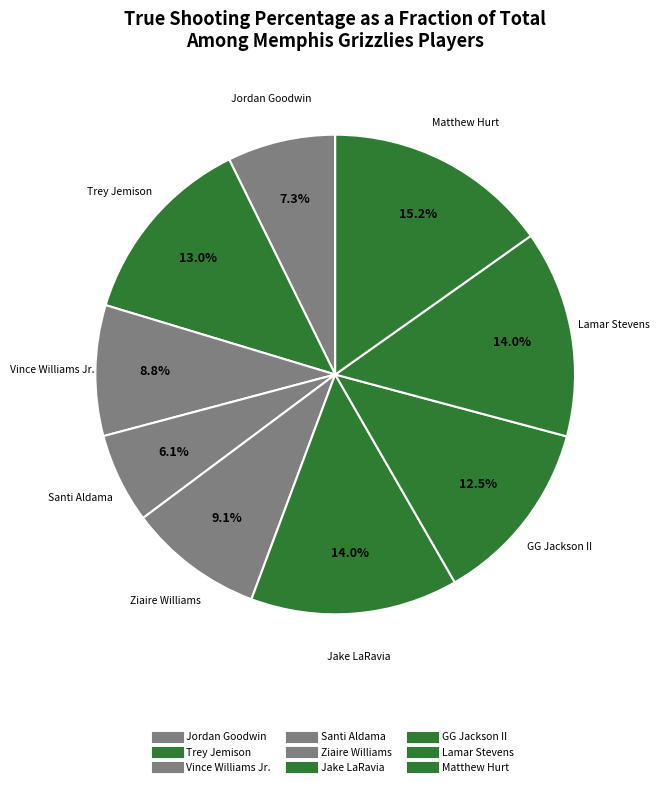

How many segments does this pie chart have?

9